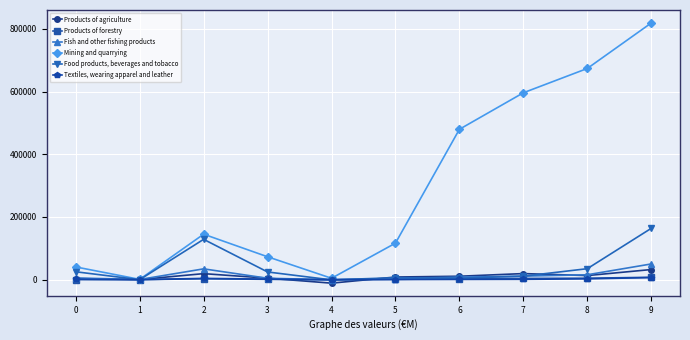

What is the greatest value displayed?

818770.0